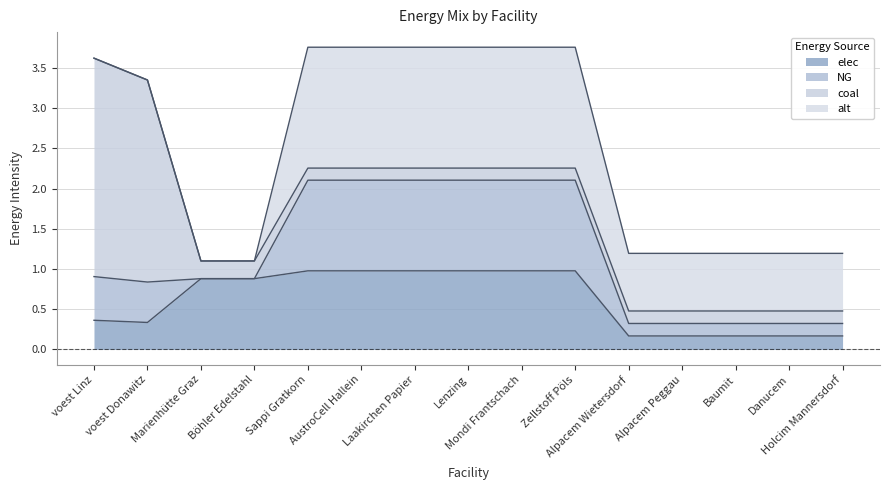

Where is coal nearest to the value 1?

Marienhütte Graz